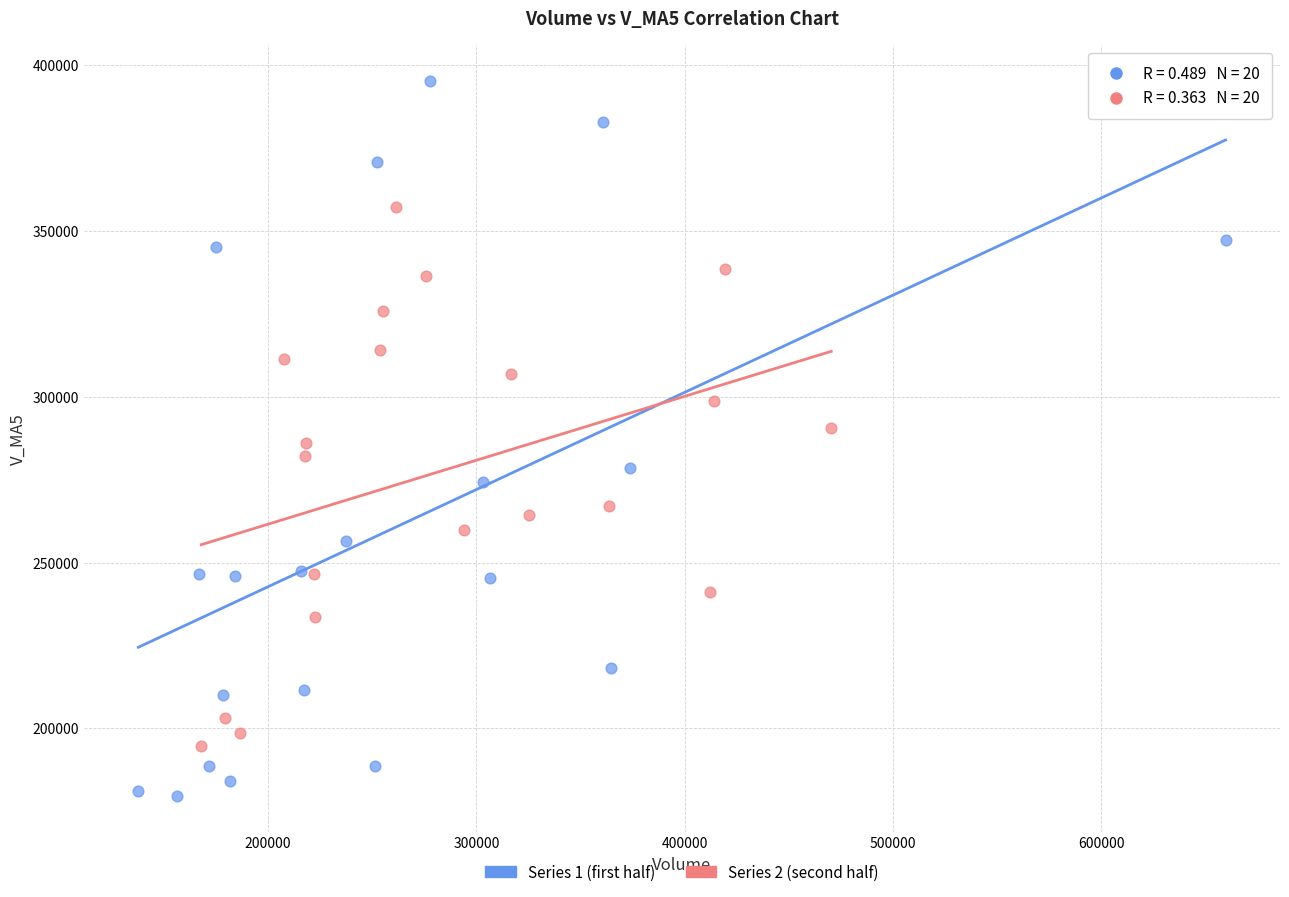

Which series reaches the maximum Y coordinate?

Series 1 (first half)